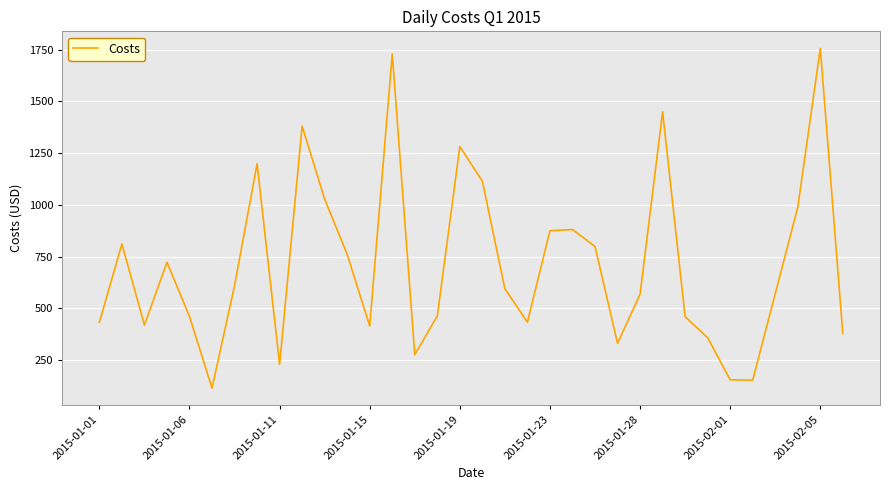

What is the difference between the maximum and minimum values?

1641.2